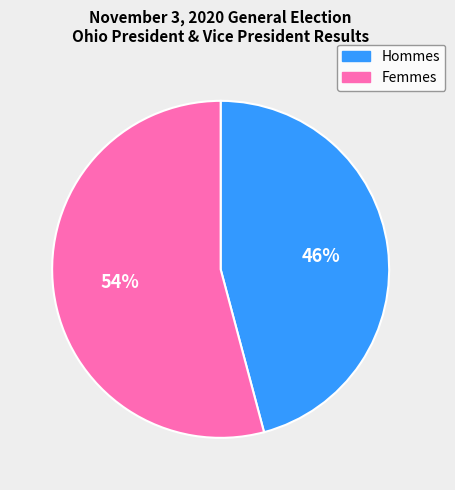

Is there a majority slice in this chart?

Yes